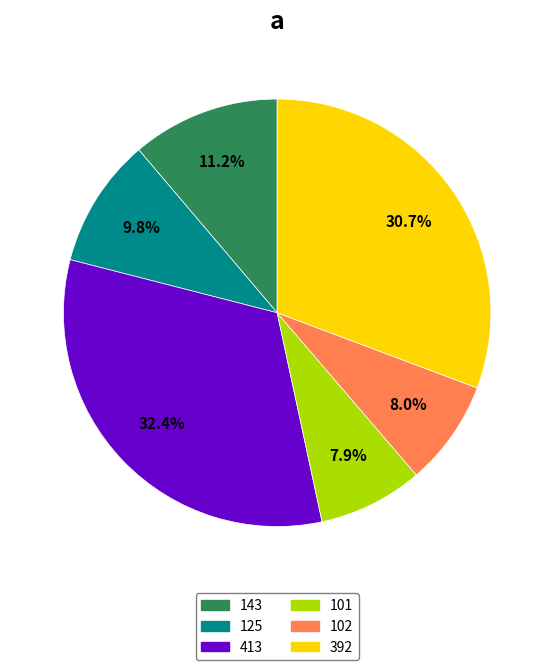

What portion of the pie excludes 143?

88.8%